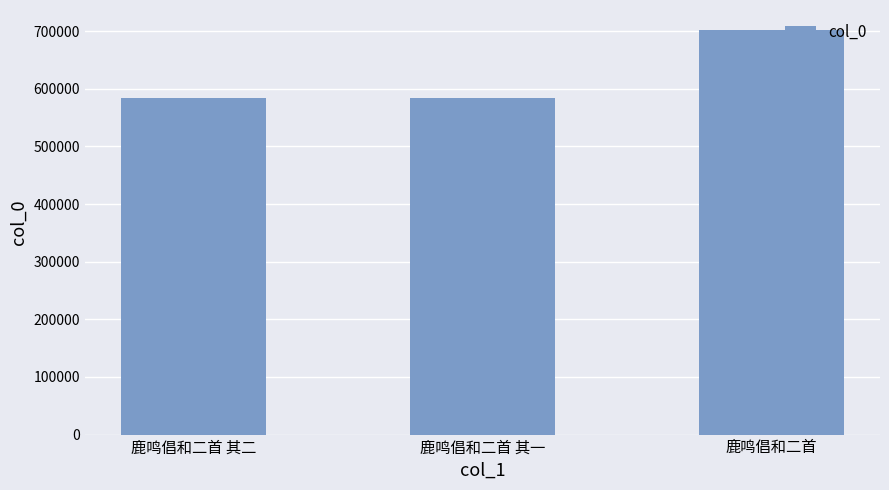

What is the difference between the values at 鹿鸣倡和二首 其一 and 鹿鸣倡和二首 其二?

1